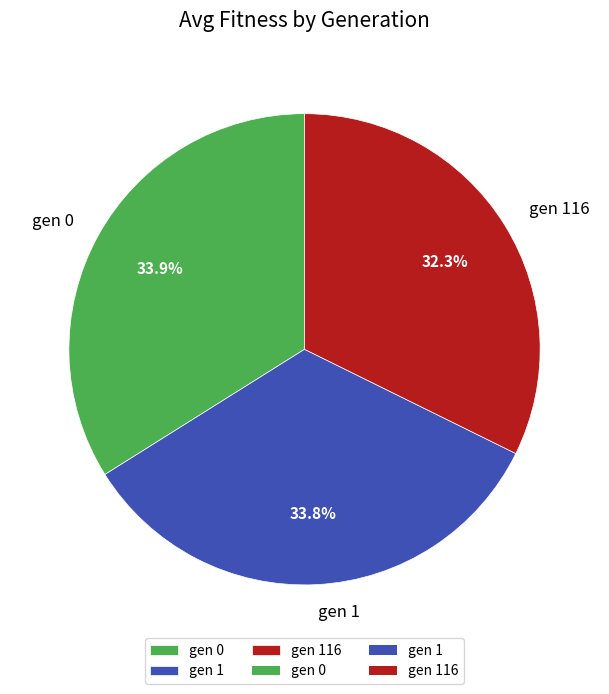

Count the number of slices in the pie.

3